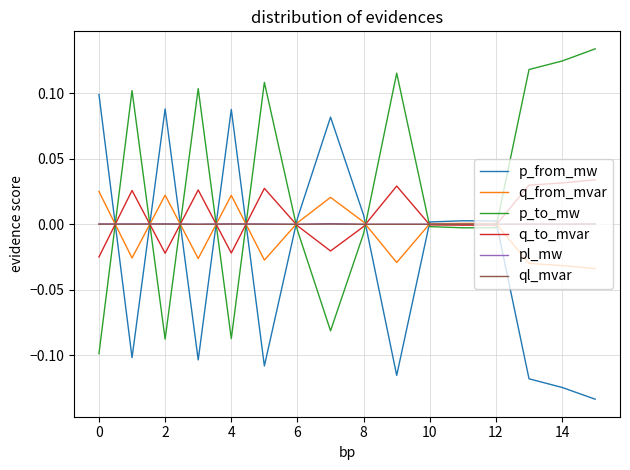

What are all the series names shown in the legend?

p_from_mw, q_from_mvar, p_to_mw, q_to_mvar, pl_mw, ql_mvar